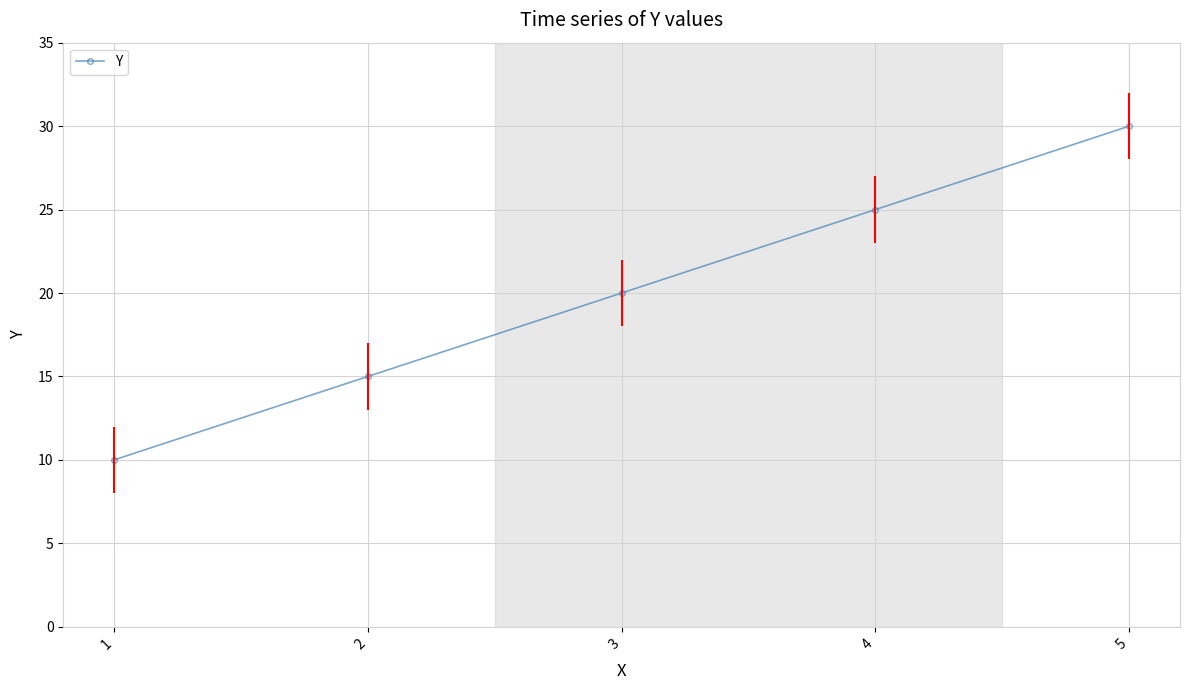

Reading left to right, list all the values displayed in this chart.

10	15	20	25	30